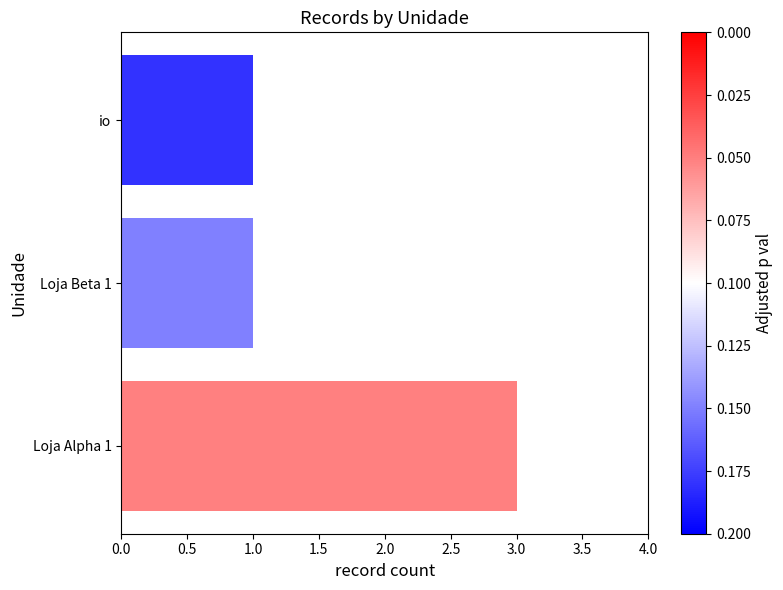

Is it true that the value at Loja Beta 1 is 2?

False